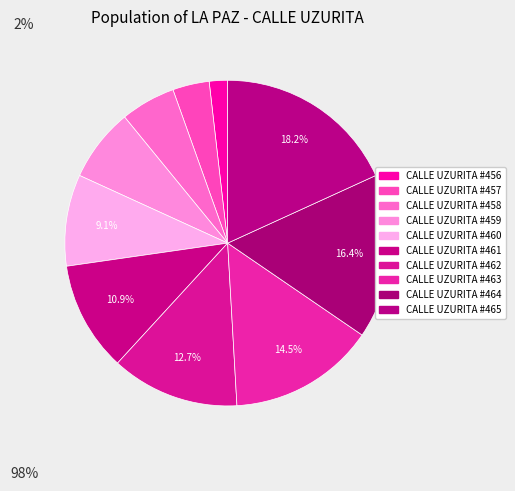

Count the number of slices in the pie.

10